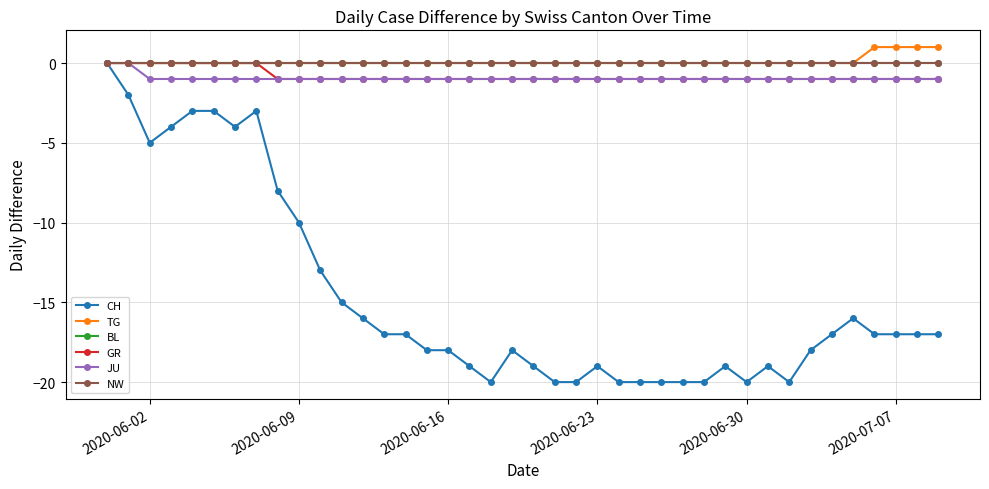

What is the minimum value shown in the chart?

-20